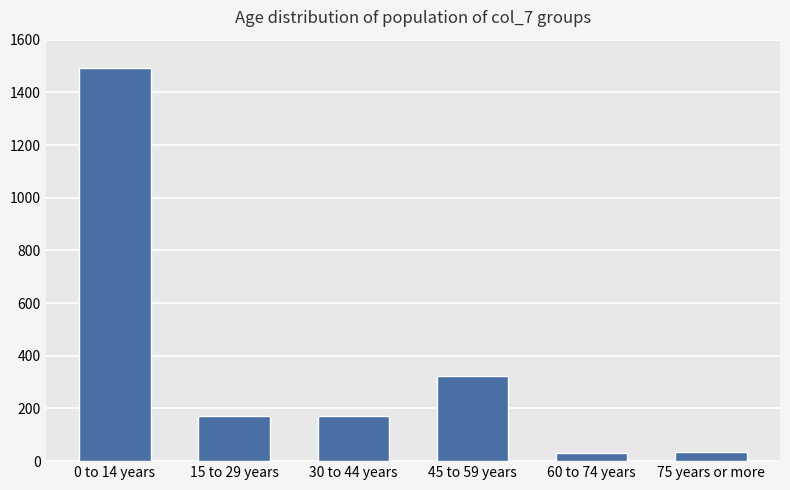

The chart shows a value of 172 at 30 to 44 years. True or false?

True